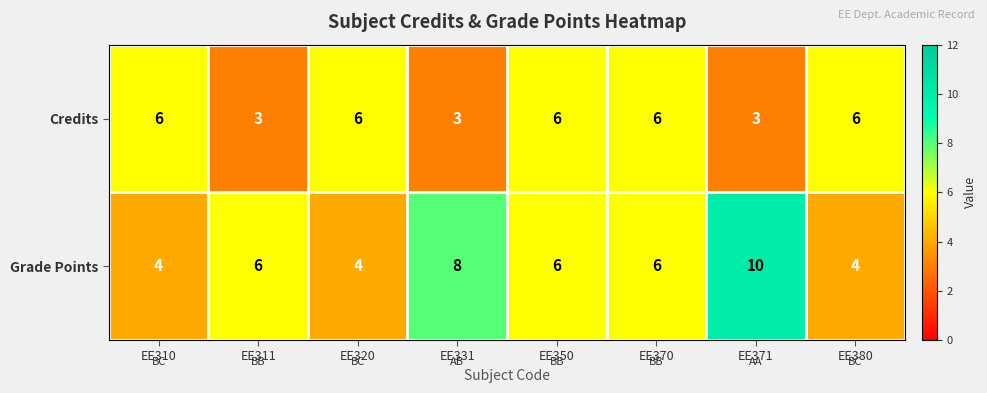

Reading left to right, transcribe all the data shown in this chart.

Credits: EE310=6	EE311=3	EE320=6	EE331=3	EE350=6	EE370=6	EE371=3	EE380=6
Grade Points: EE310=4	EE311=6	EE320=4	EE331=8	EE350=6	EE370=6	EE371=10	EE380=4